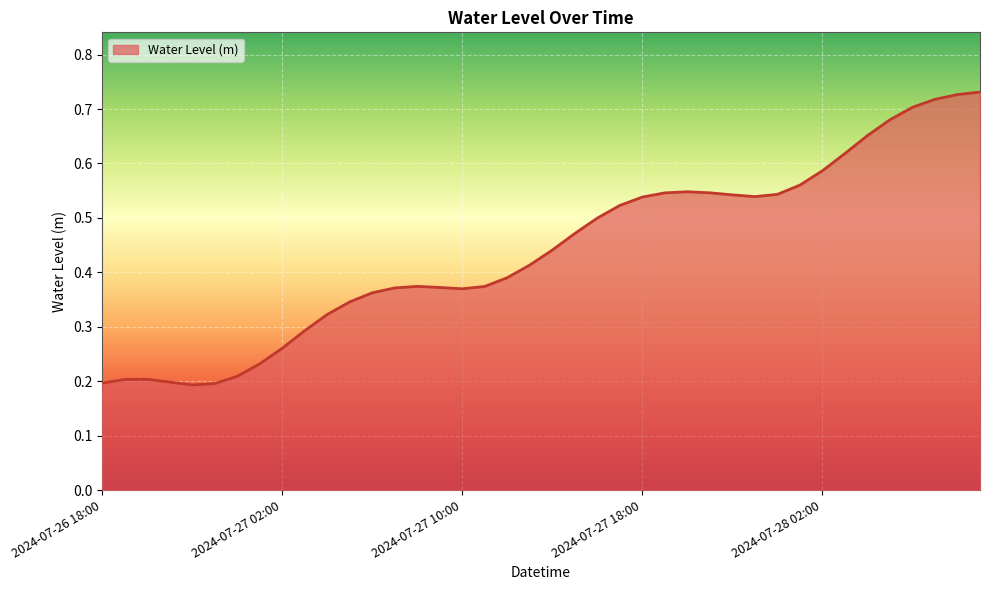

What is the average value?

0.4